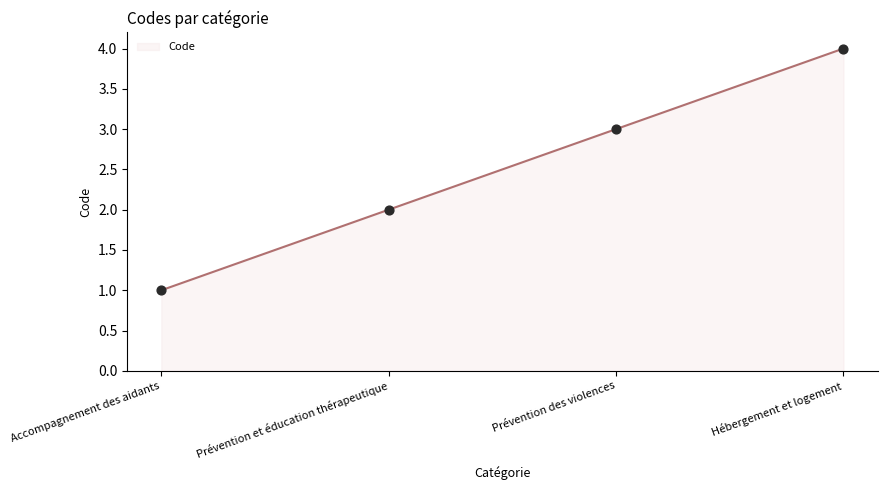

Between Accompagnement des aidants and Prévention et éducation thérapeutique, which is larger?

Prévention et éducation thérapeutique